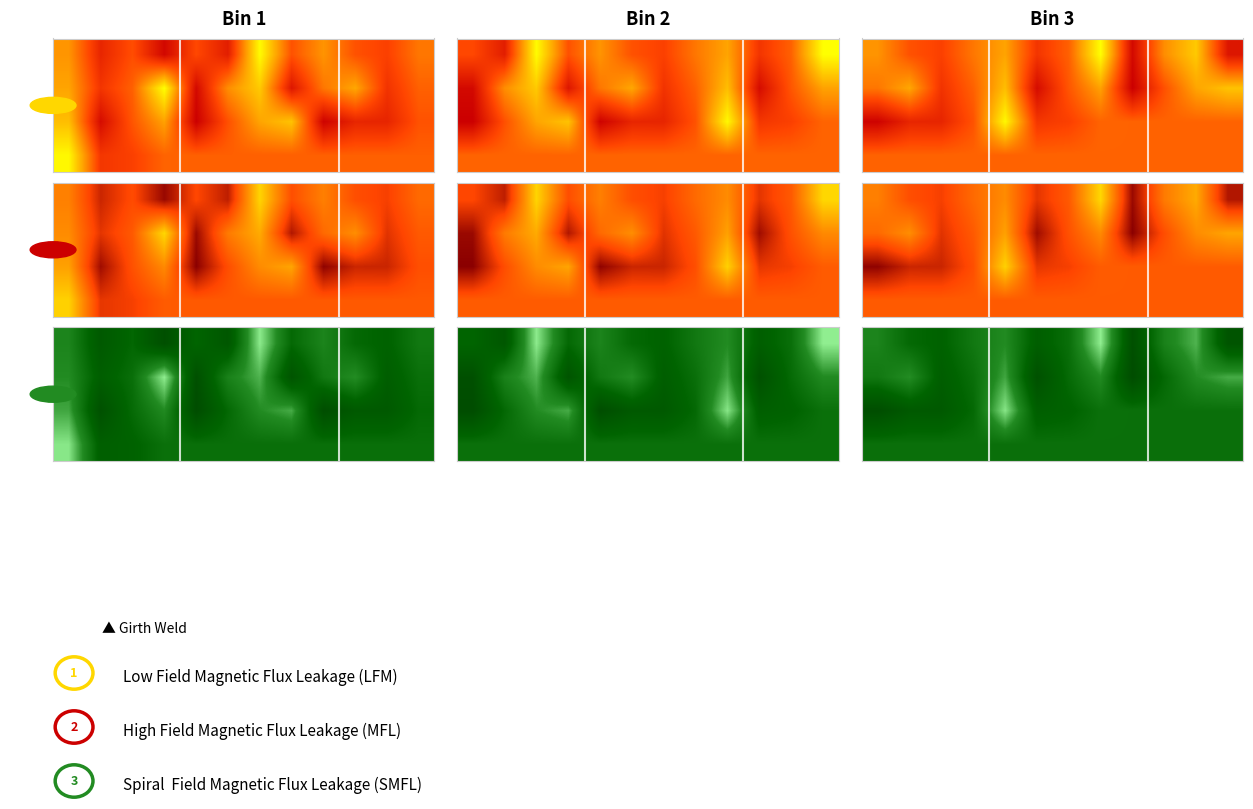

What is the maximum value shown in the chart?

244075448